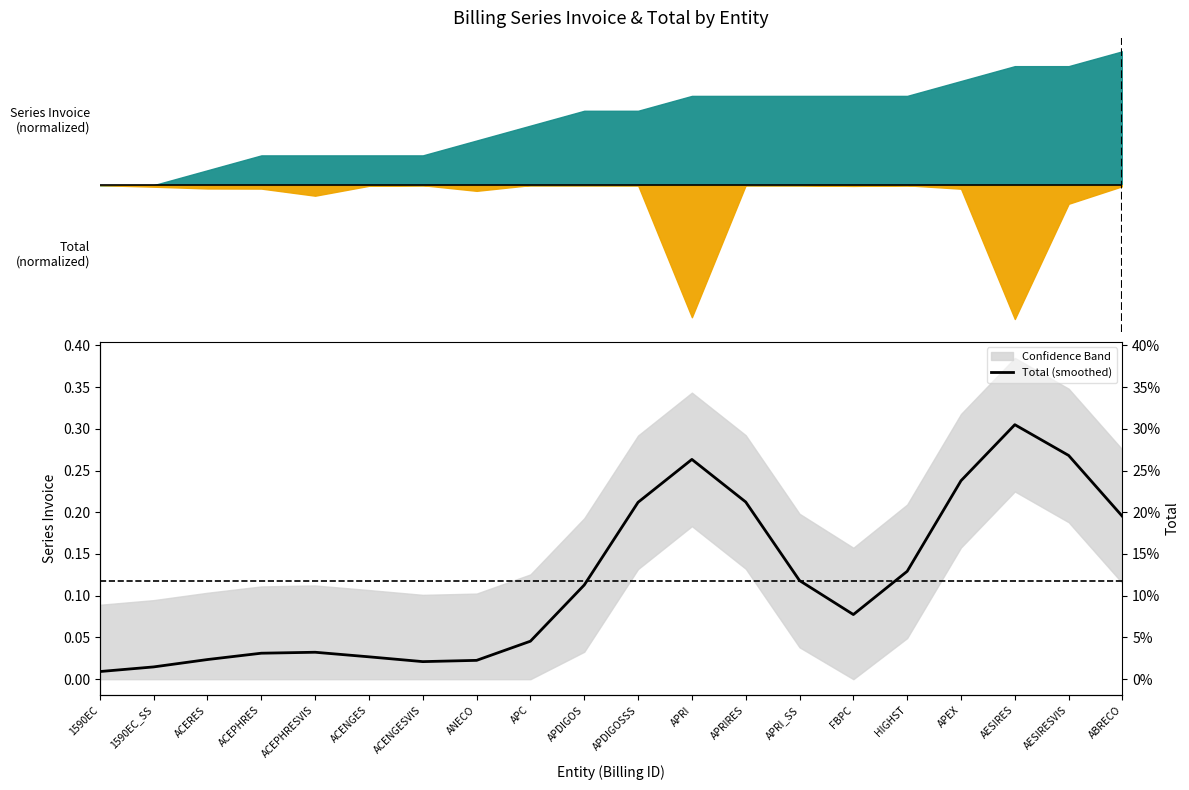

Does the chart have visible grid lines?

No